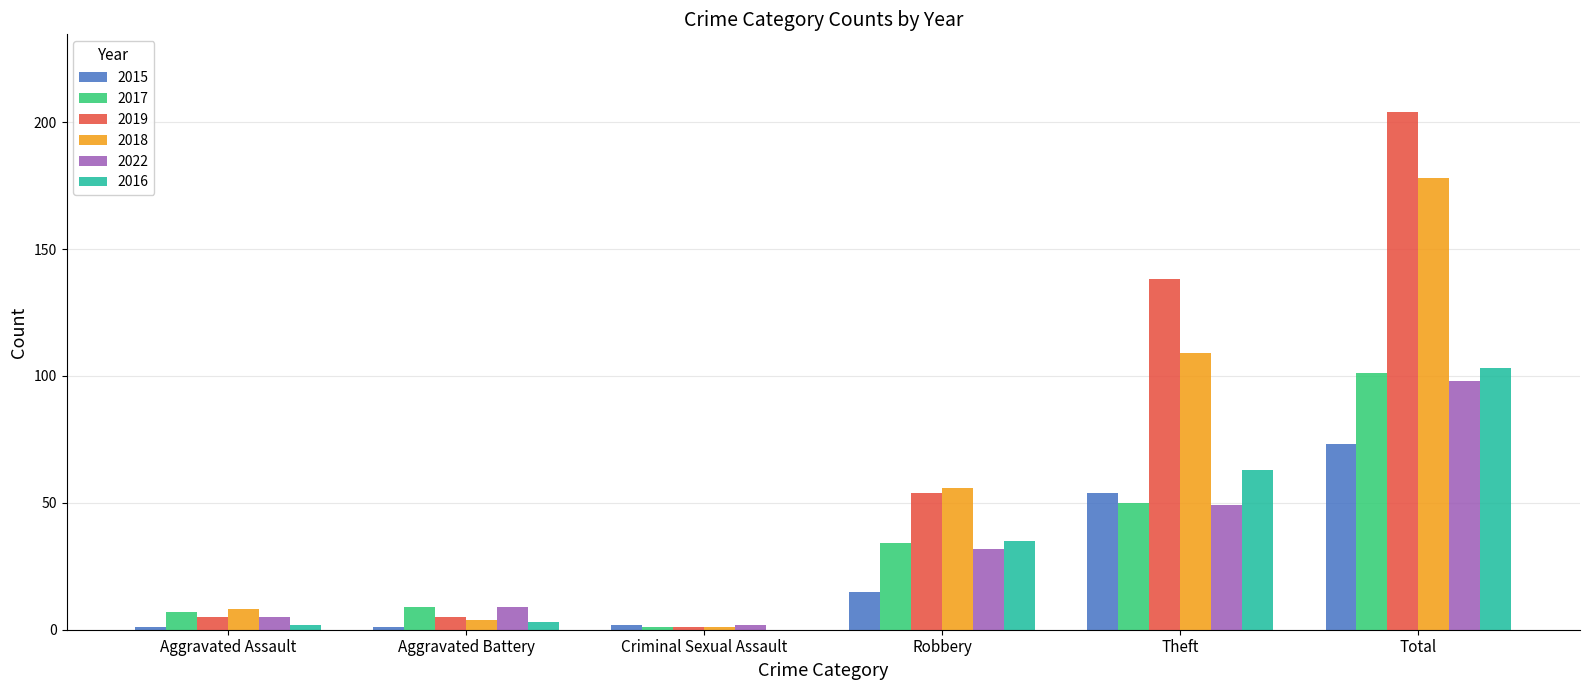

What is the total value across all series at Aggravated Assault?

28